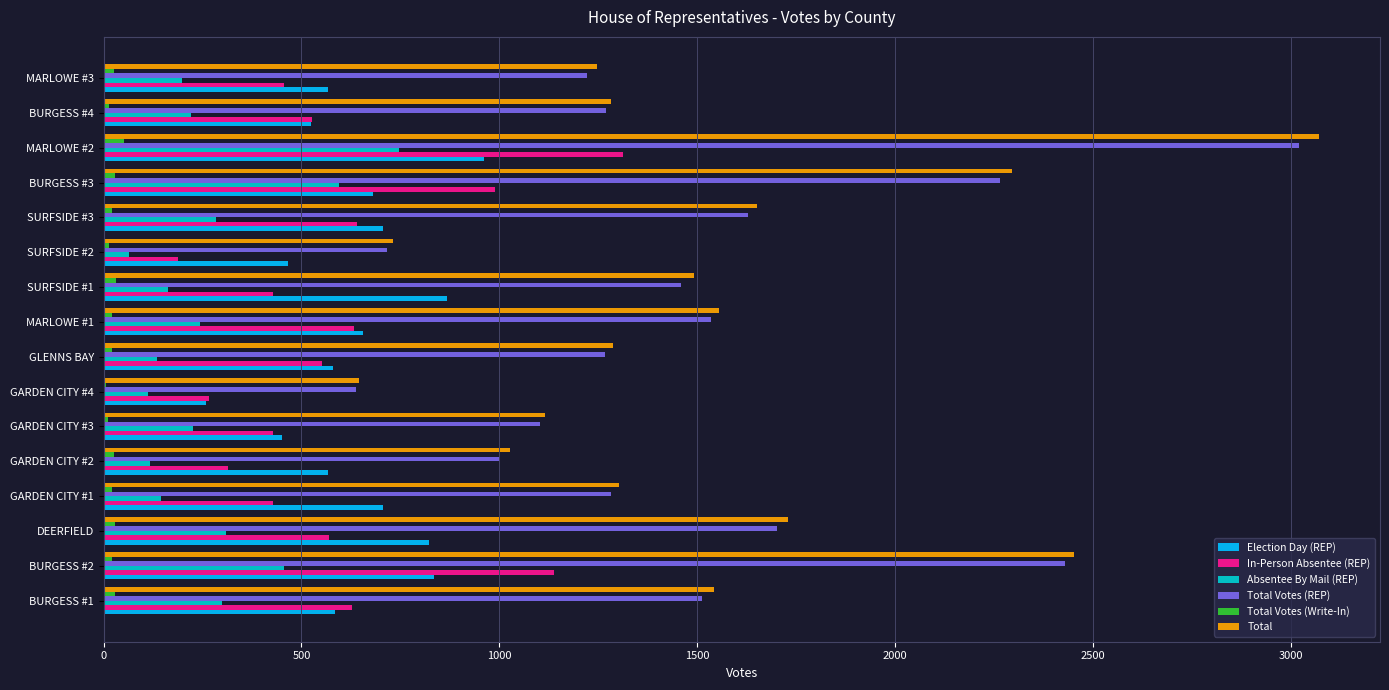

Which series has the widest spread of values?

Total